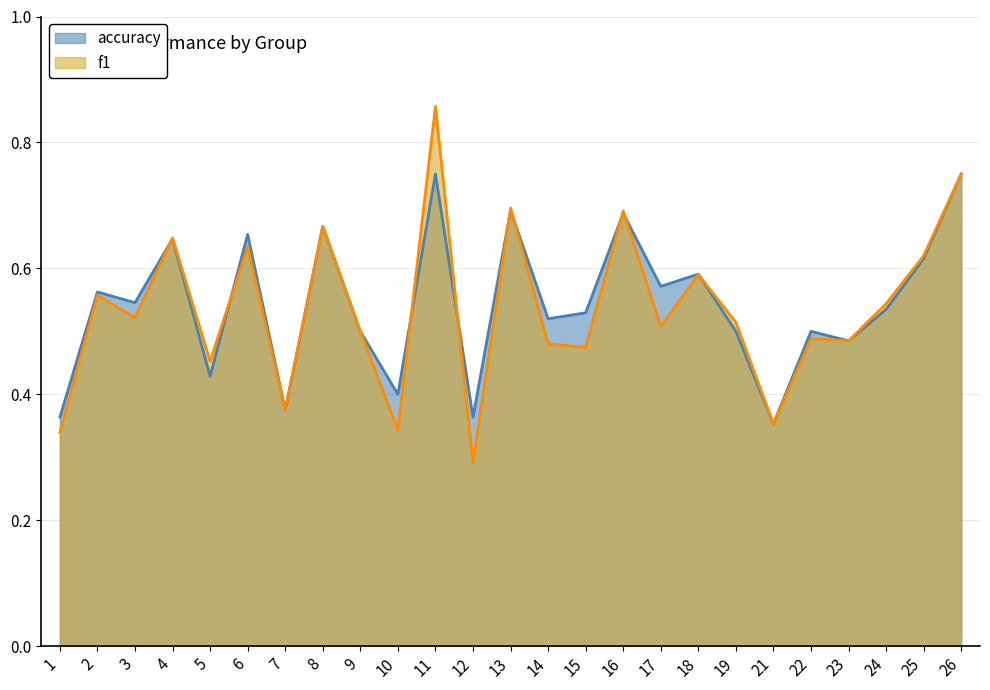

Where is the first local minimum for accuracy_line?

3